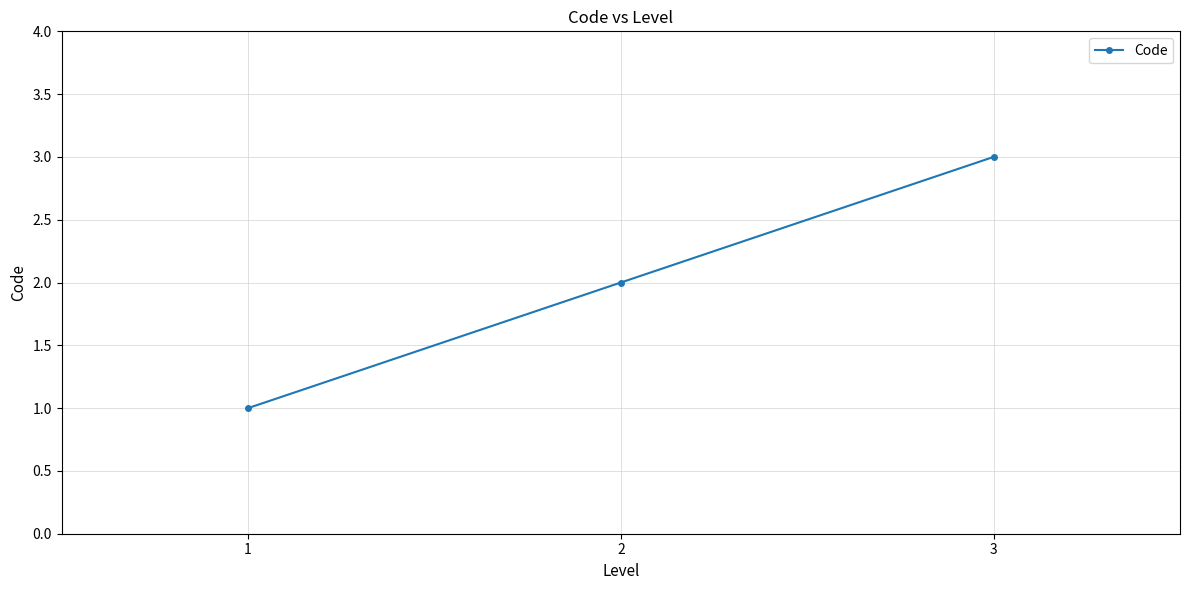

The value at 3 is 3. True or false?

True